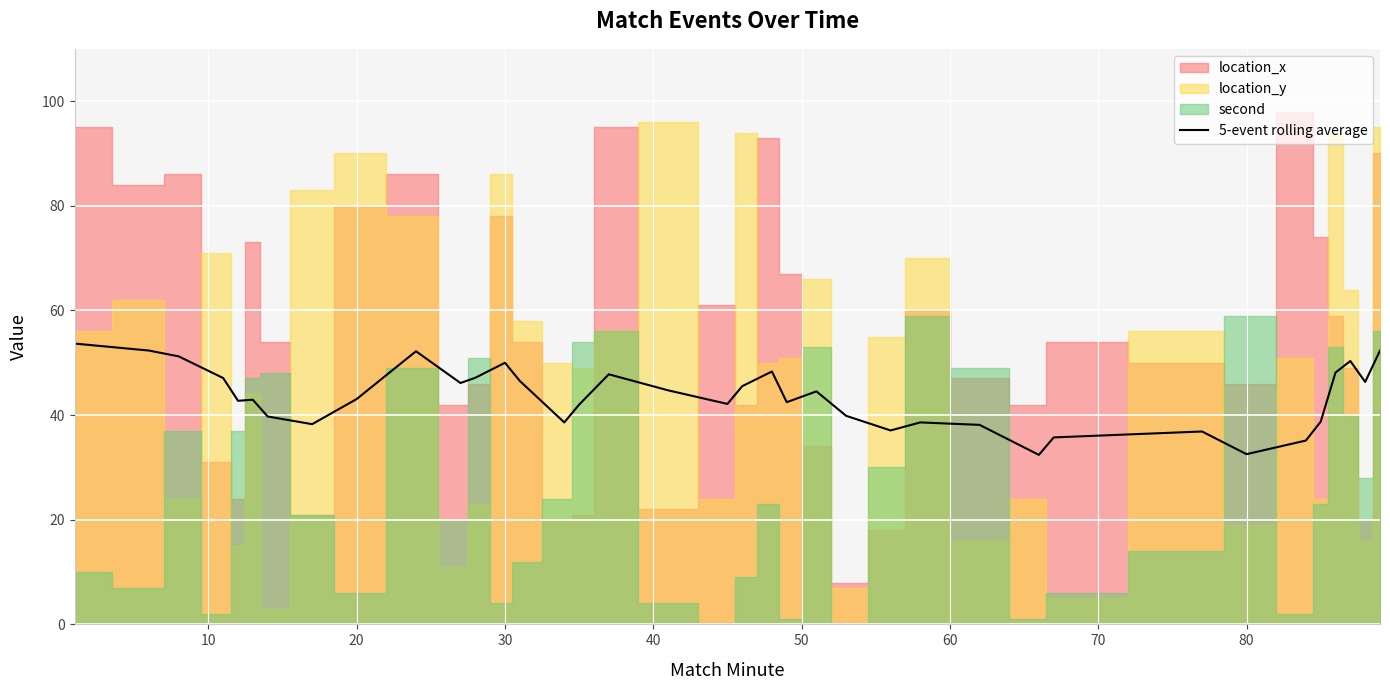

What is the minimum value for 5-event rolling average?

32.4